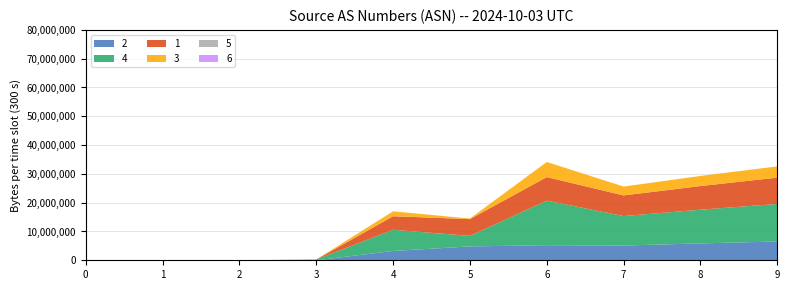

Reading right to left, transcribe all the data shown in this chart.

2: 6.5	5.9	5.1	5.2	4.8	3.2	0.0	0.0	0.0	0.0
4: 13.0	11.7	10.2	15.5	3.7	7.4	0.3	0.0	0.0	0.0
1: 9.1	8.2	7.2	8.2	5.8	4.7	0.0	0.0	0.0	0.0
3: 3.9	3.5	3.1	5.2	0.2	1.7	0.0	0.0	0.0	0.0
5: 0.0	0.0	0.0	0.0	0.0	0.0	0.0	0.0	0.0	0.0
6: 0.0	0.0	0.0	0.0	0.0	0.0	0.0	0.0	0.0	0.0